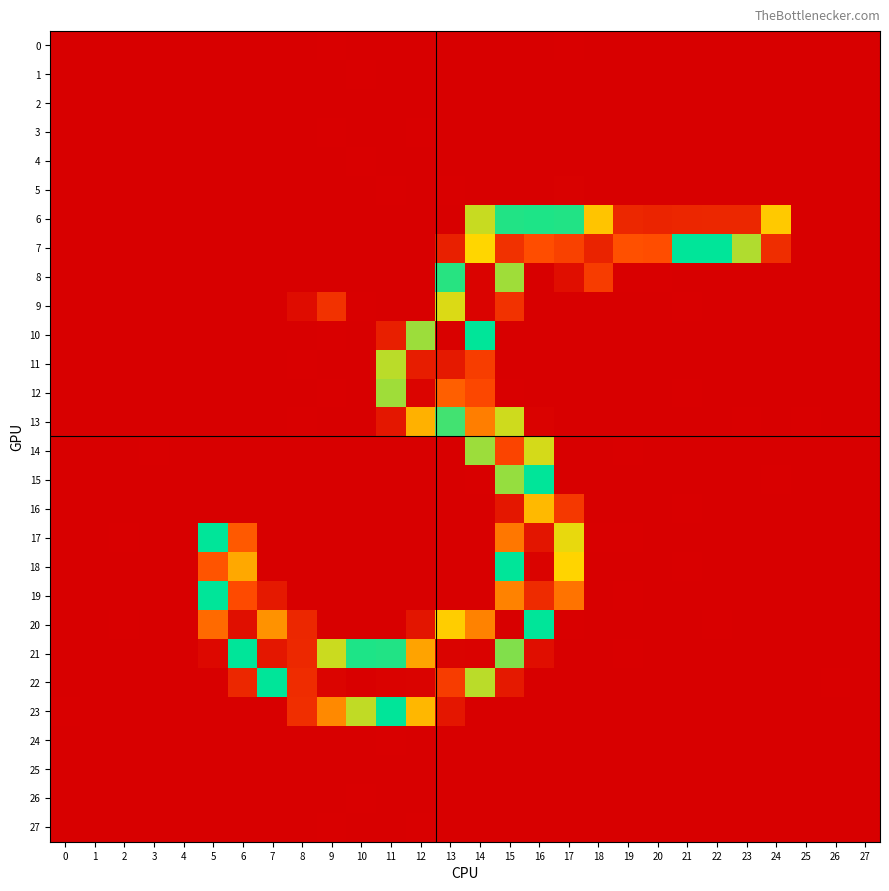

How many distinct data groups are displayed?

28